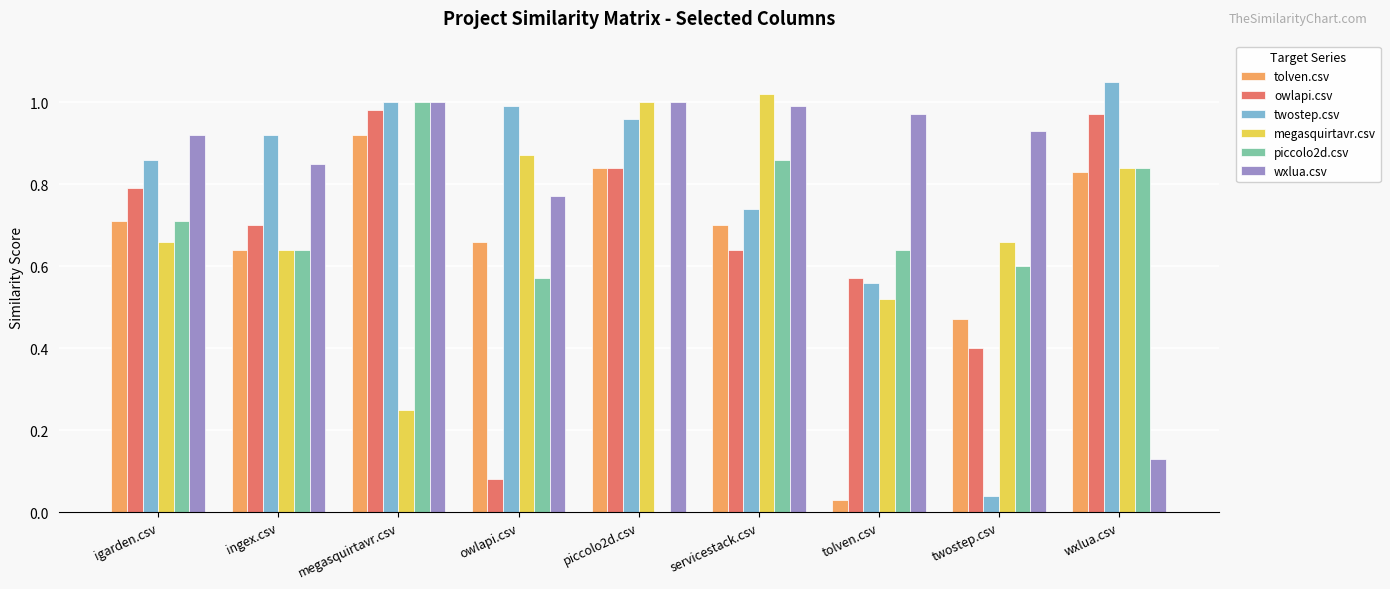

At which category is the sum across all series the highest?

megasquirtavr.csv